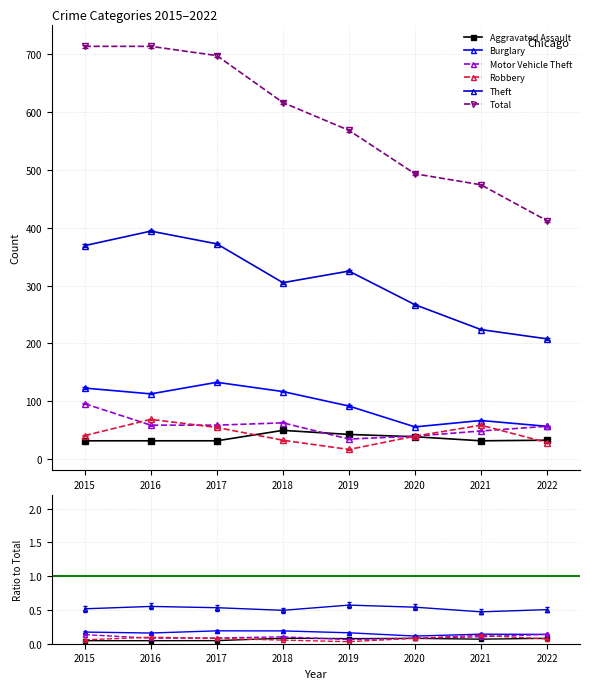

Reading right to left, what are all the values shown in this chart?

Aggravated Assault: 33	32	39	43	50	32	32	32
Burglary: 57	67	56	92	117	133	113	123
Motor Vehicle Theft: 57	49	40	35	63	59	59	96
Robbery: 29	59	40	17	33	55	69	41
Theft: 208	224	267	325	305	372	394	369
Total: 412	474	493	568	616	697	713	713